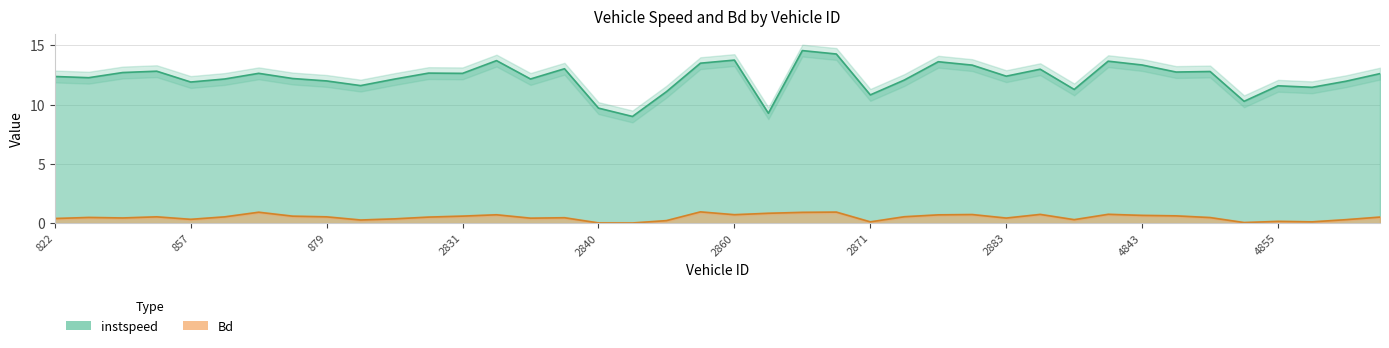

True or false: instspeed has a value of 25.9 at 2864.

False